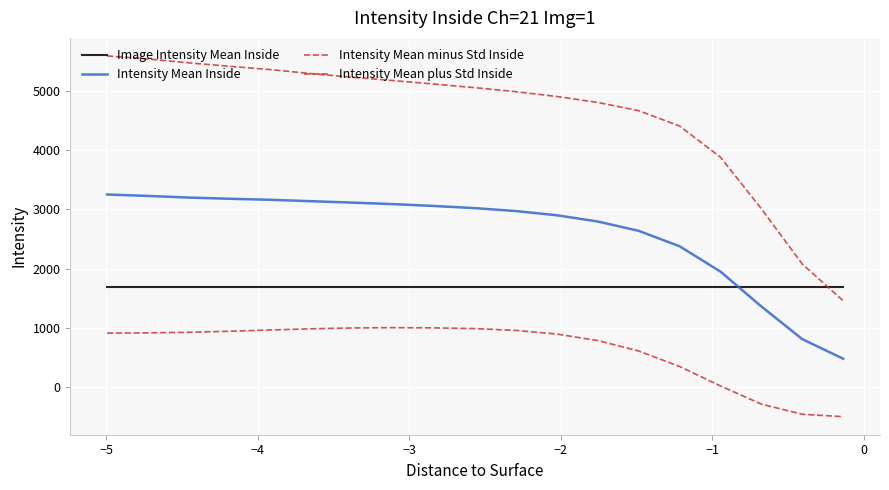

How many lines are shown in the chart?

4